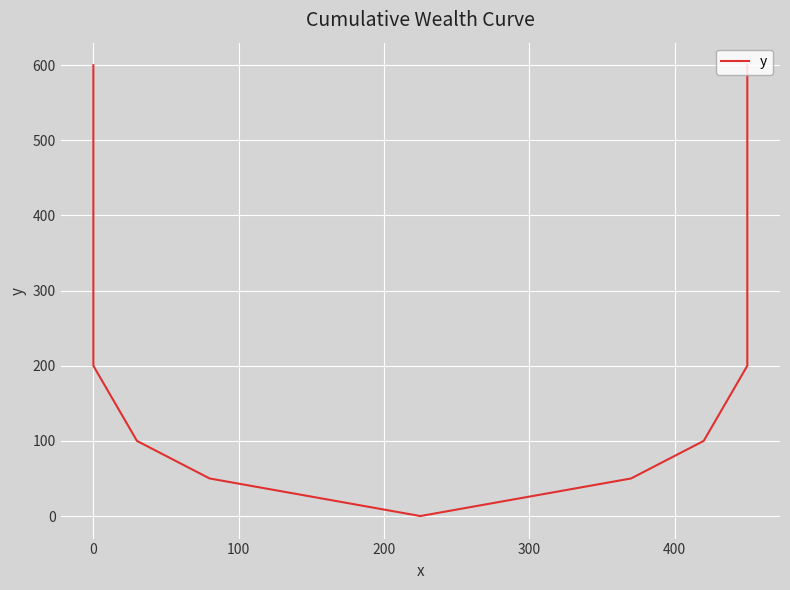

How many lines are shown in the chart?

1